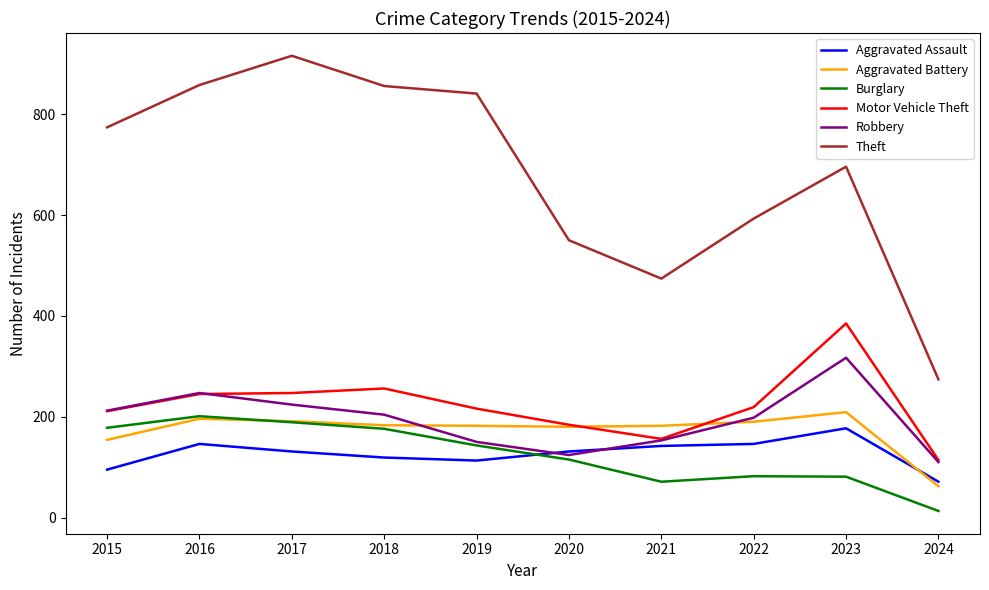

Which series has the largest total across all categories?

Theft